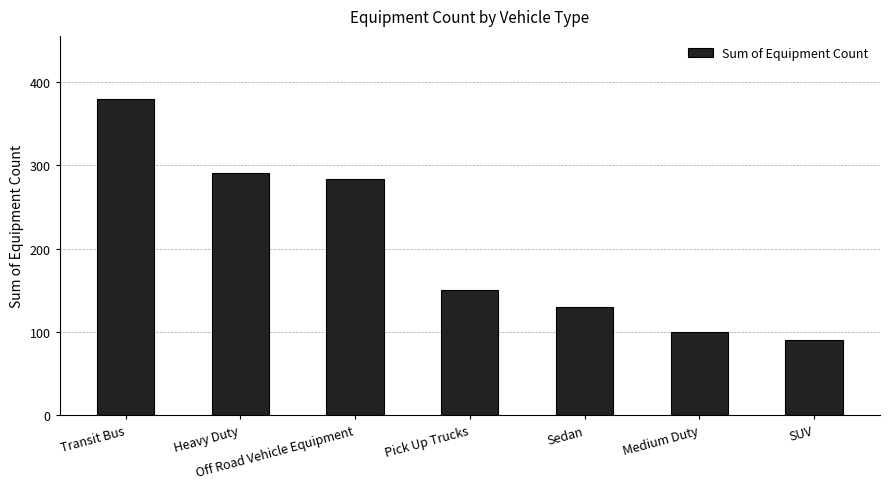

What is the label of the 1st bar from the right?

SUV